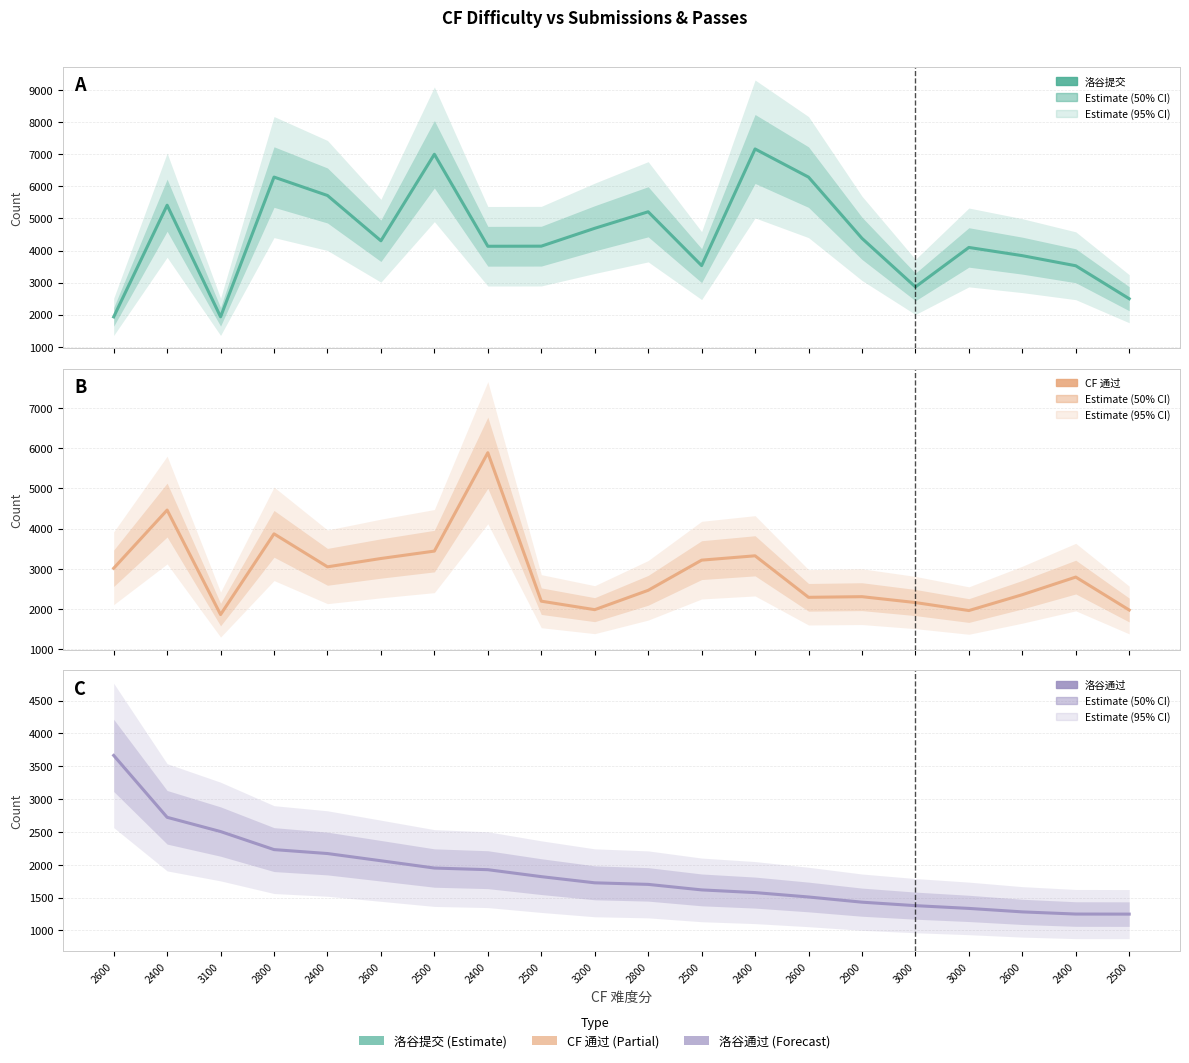

What is the minimum value shown in the chart?

1248